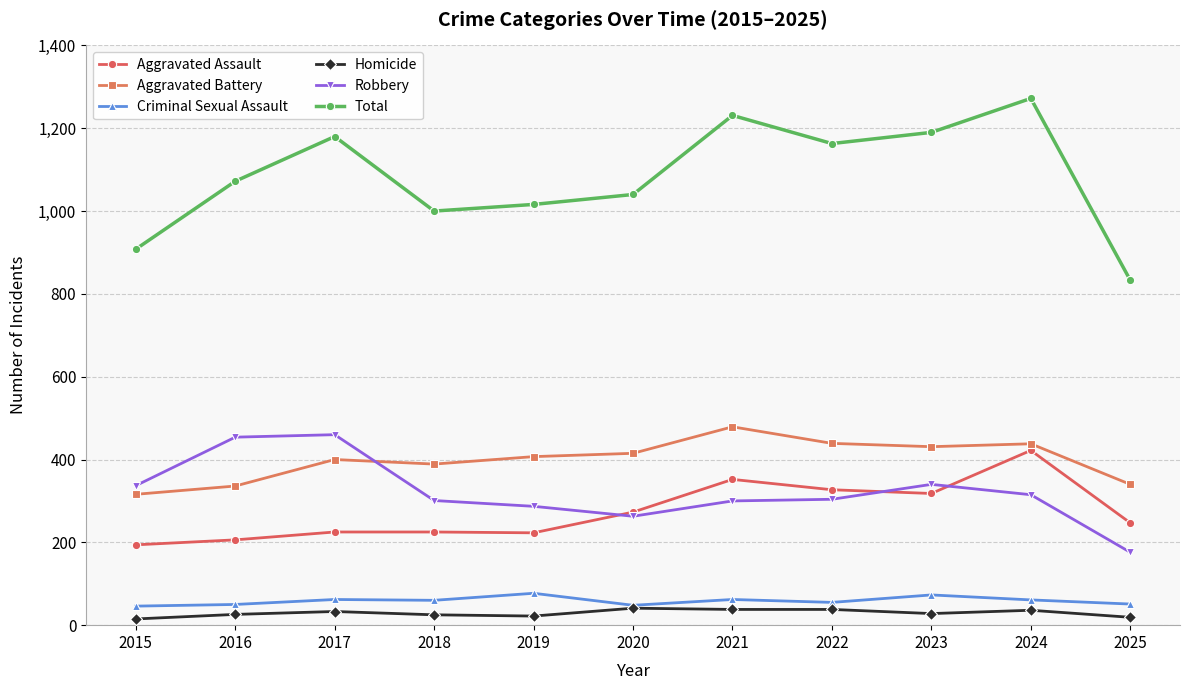

What is the difference between the Robbery values at 2021 and 2016?

154